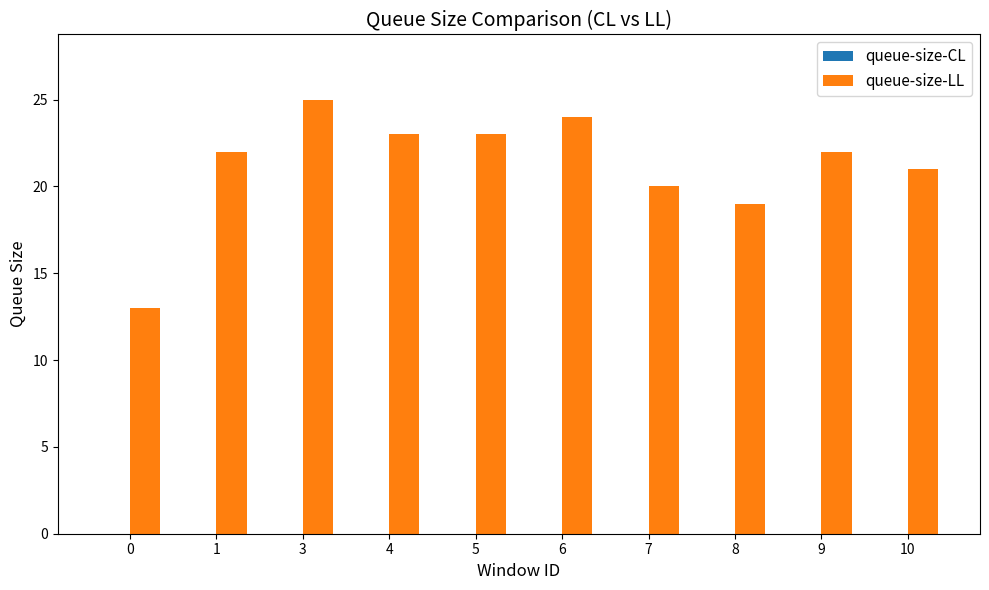

Approximately how many times larger is the value at 4 compared to 8?

1.2